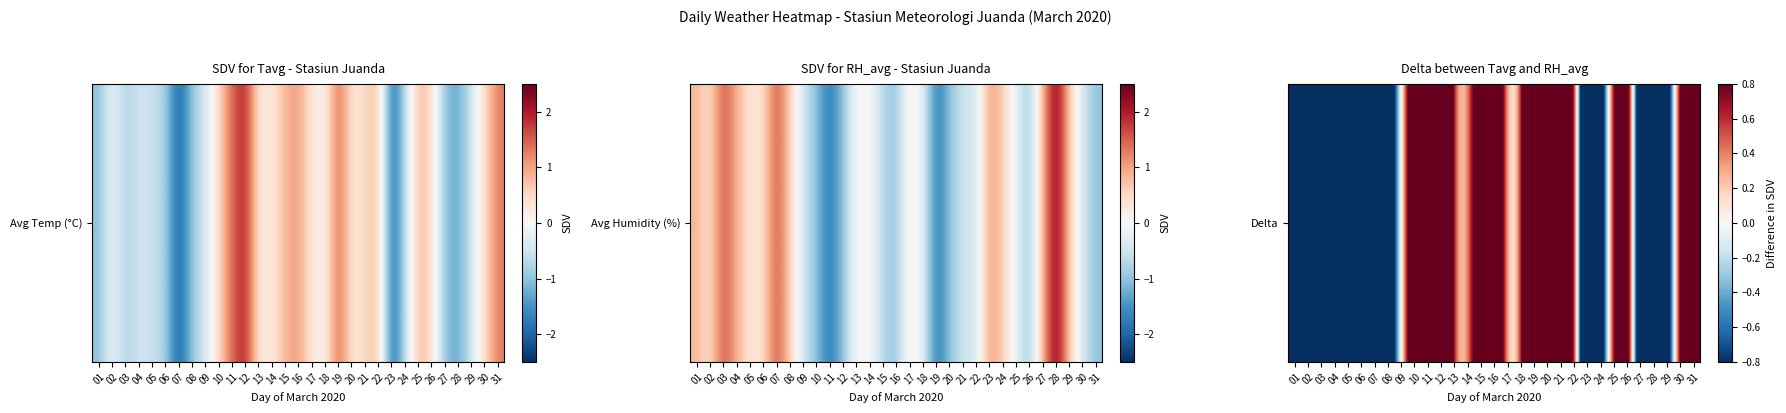

Count the number of values greater than 0.

17